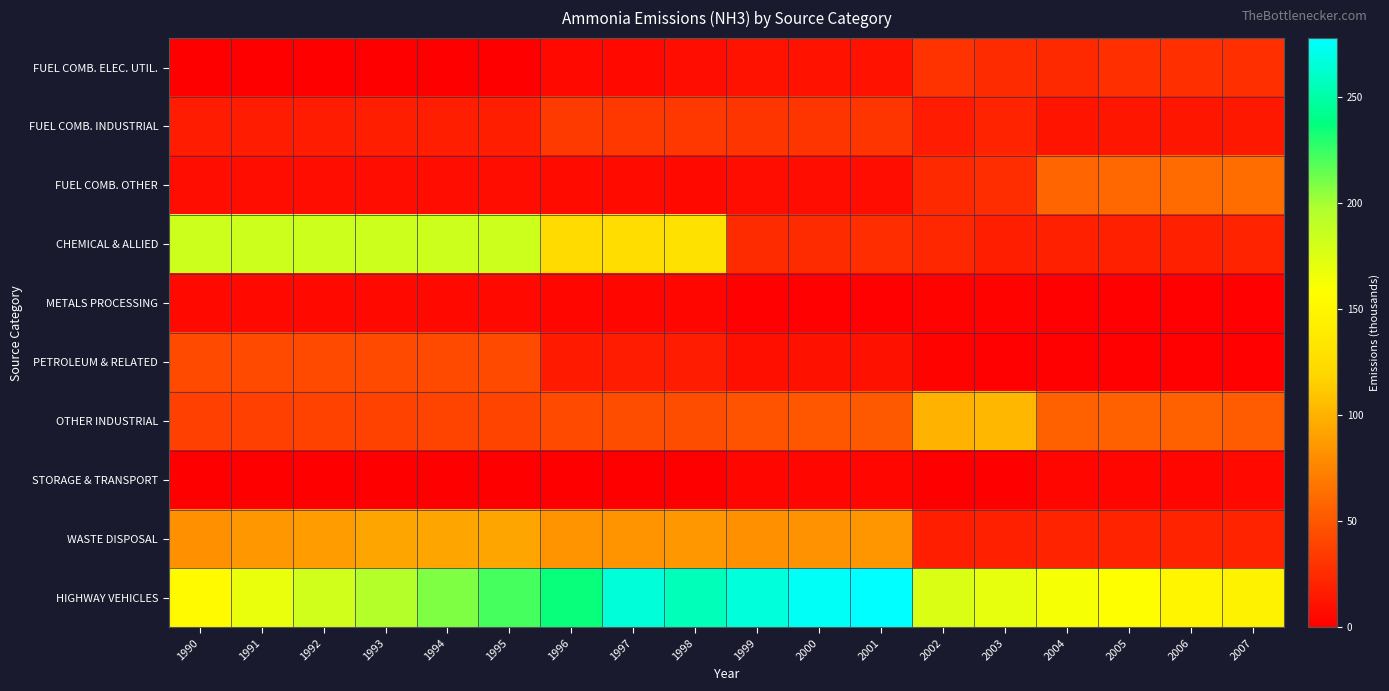

How many series are shown in this chart?

10